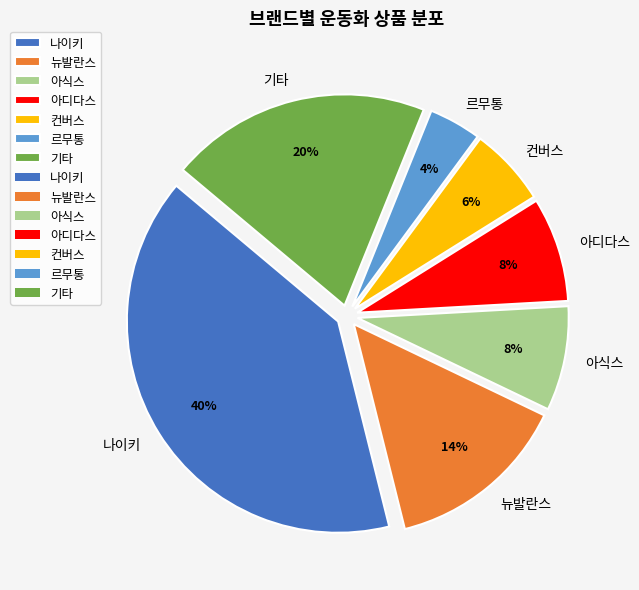

Combined, do 기타 and 르무통 account for over 50%?

No